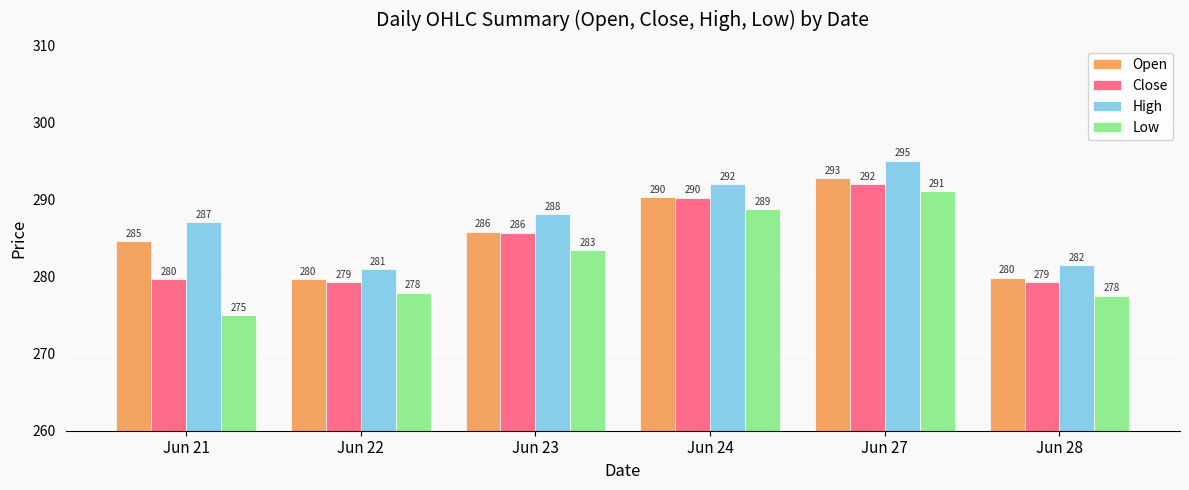

What is the spread (max minus min) of values at Jun 28?

4.0